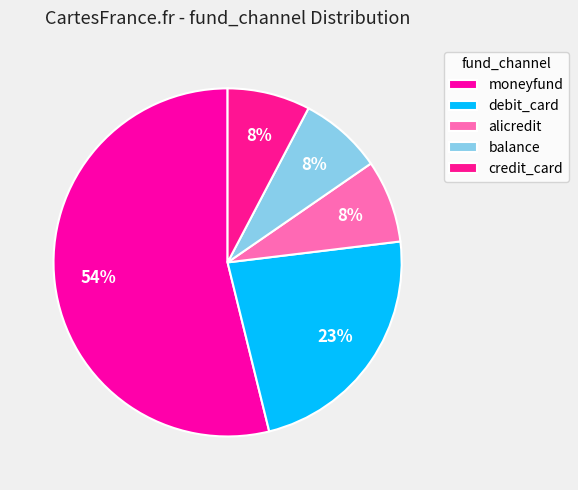

What is the ratio of the value at debit_card to the value at balance?

3.0